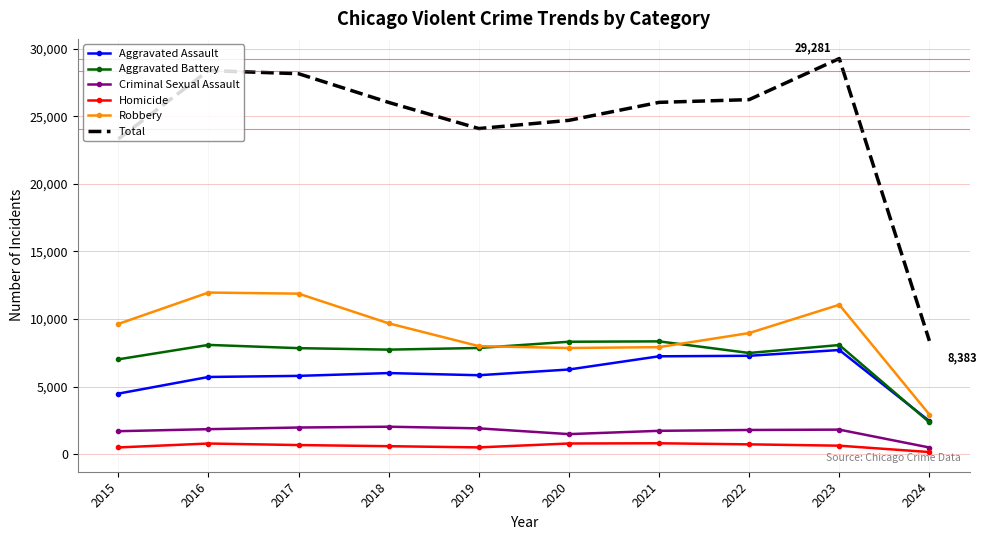

What is the difference between the highest and lowest values at 2023?

28655